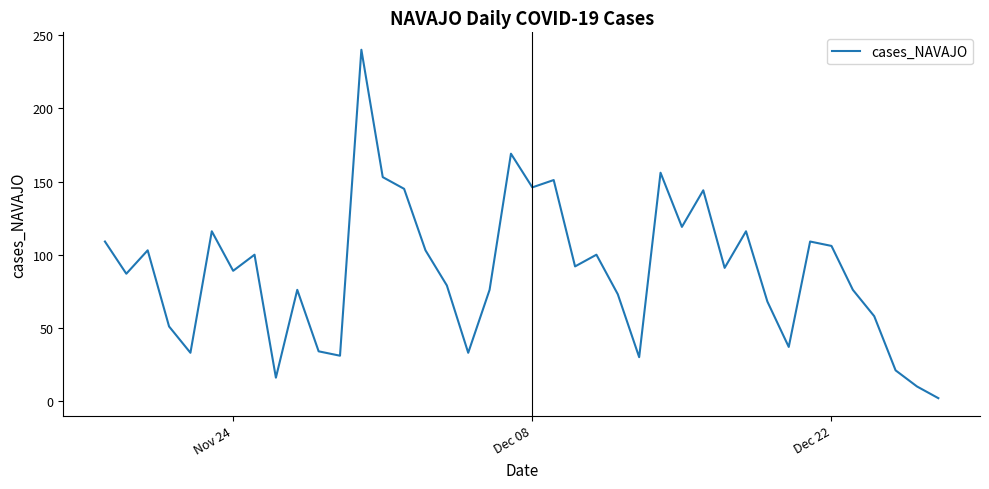

What is the greatest value displayed?

240